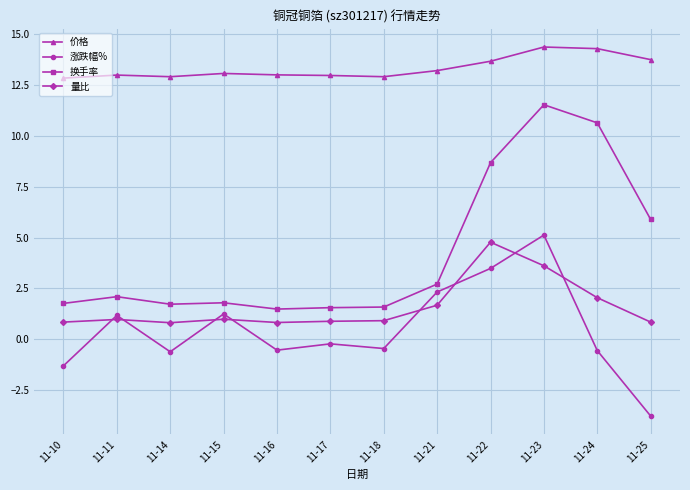

Rank the series at 11-16 from lowest to highest value.

涨跌幅%, 量比, 换手率, 价格